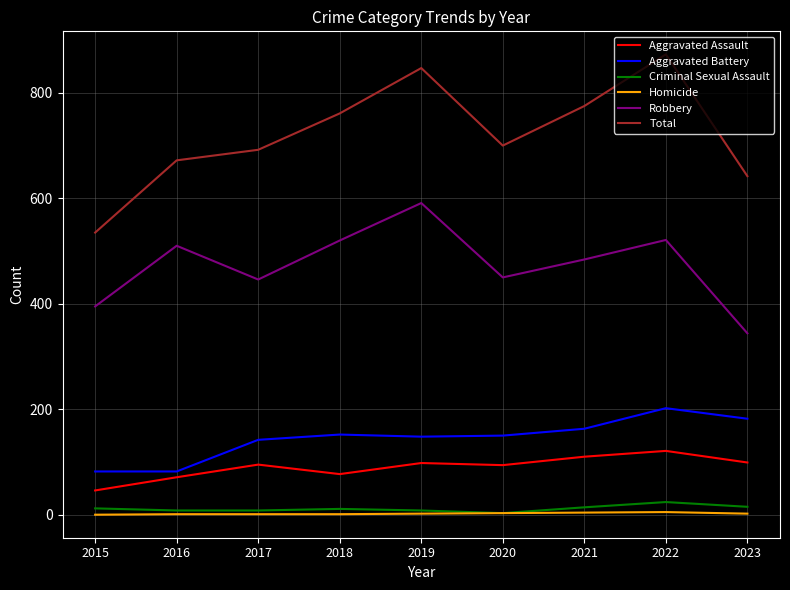

Which series has the largest total across all categories?

Total